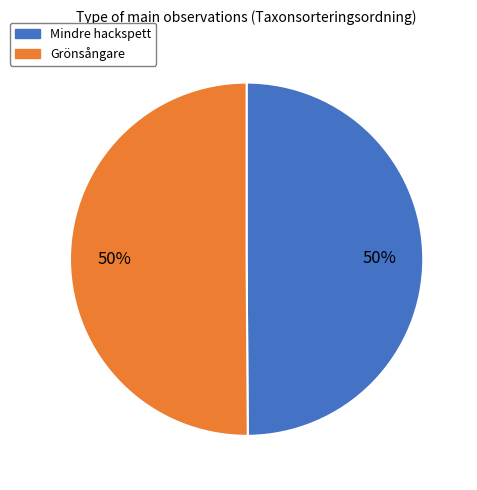

How many segments does this pie chart have?

2